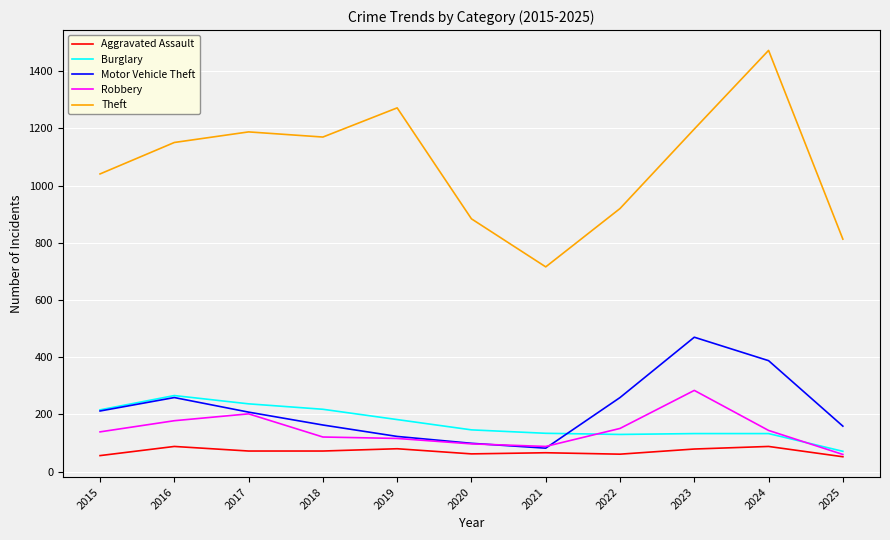

True or false: Theft and Robbery cross at least once.

False